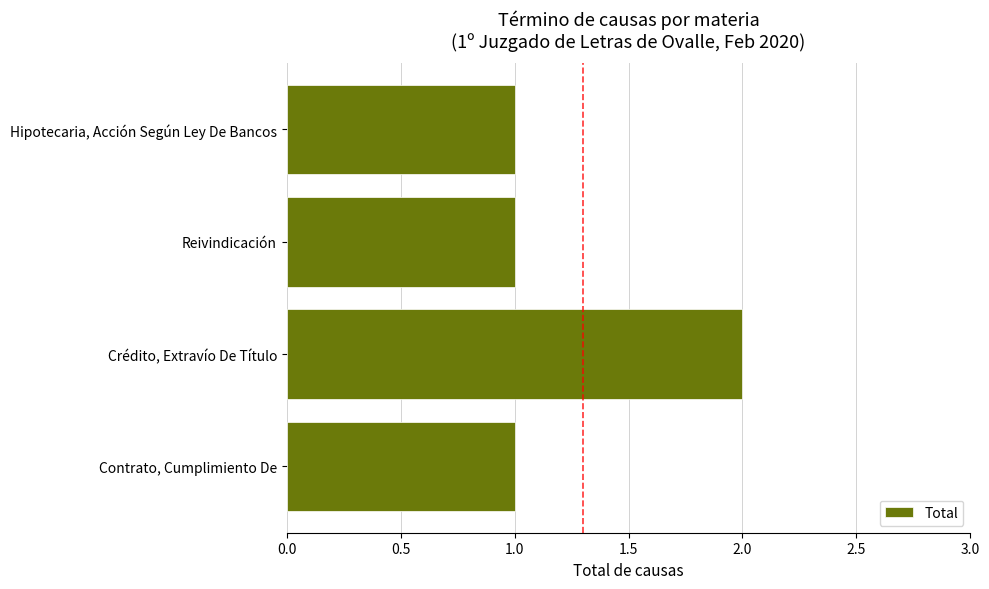

True or false: the data shows 1 at Hipotecaria, Acción Según Ley De Bancos.

True